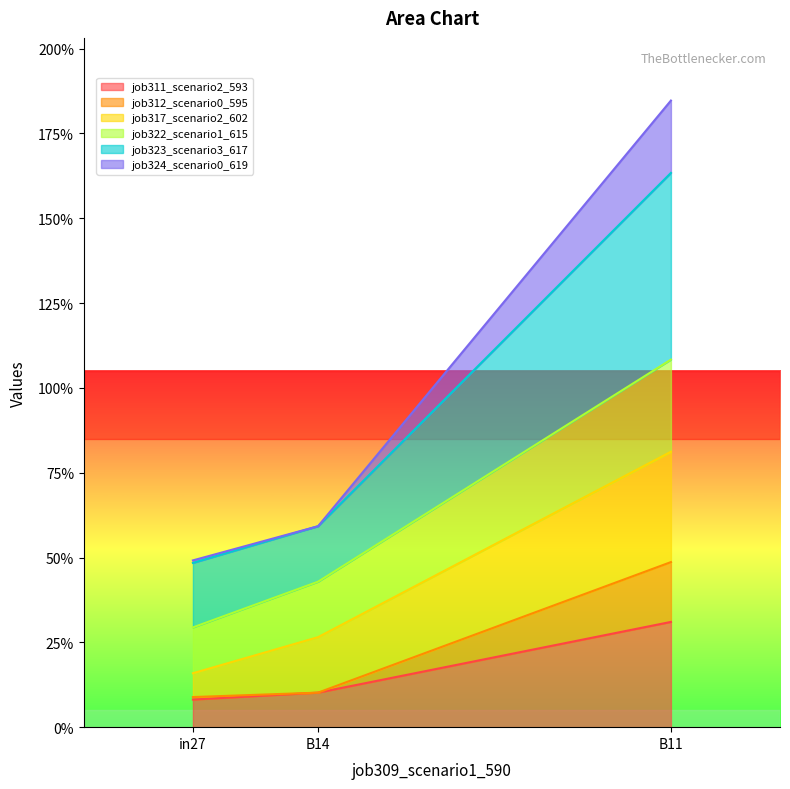

Which series has the widest spread of values?

job323_scenario3_617